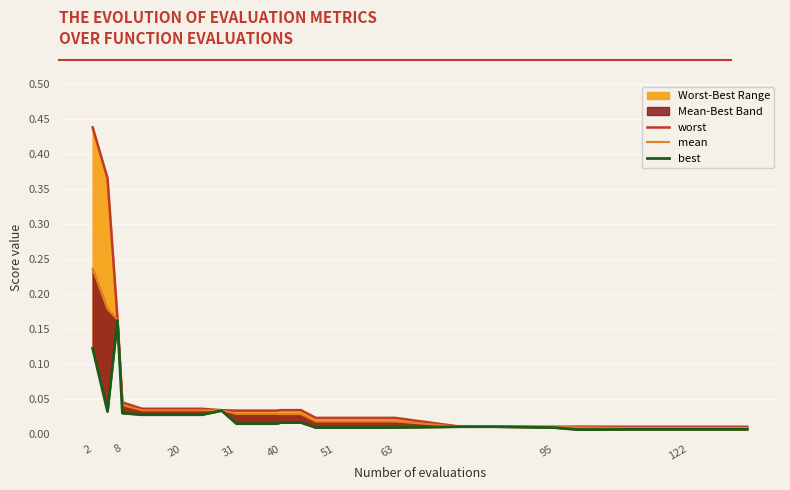

Reading left to right, list all the values displayed in this chart.

worst: 0.4	0.4	0.2	0.0	0.0	0.0	0.0	0.0	0.0	0.0	0.0	0.0	0.0	0.0	0.0	0.0	0.0	0.0	0.0	0.0	0.0	0.0	0.0	0.0	0.0	0.0
mean: 0.2	0.2	0.2	0.0	0.0	0.0	0.0	0.0	0.0	0.0	0.0	0.0	0.0	0.0	0.0	0.0	0.0	0.0	0.0	0.0	0.0	0.0	0.0	0.0	0.0	0.0
best: 0.1	0.0	0.2	0.0	0.0	0.0	0.0	0.0	0.0	0.0	0.0	0.0	0.0	0.0	0.0	0.0	0.0	0.0	0.0	0.0	0.0	0.0	0.0	0.0	0.0	0.0